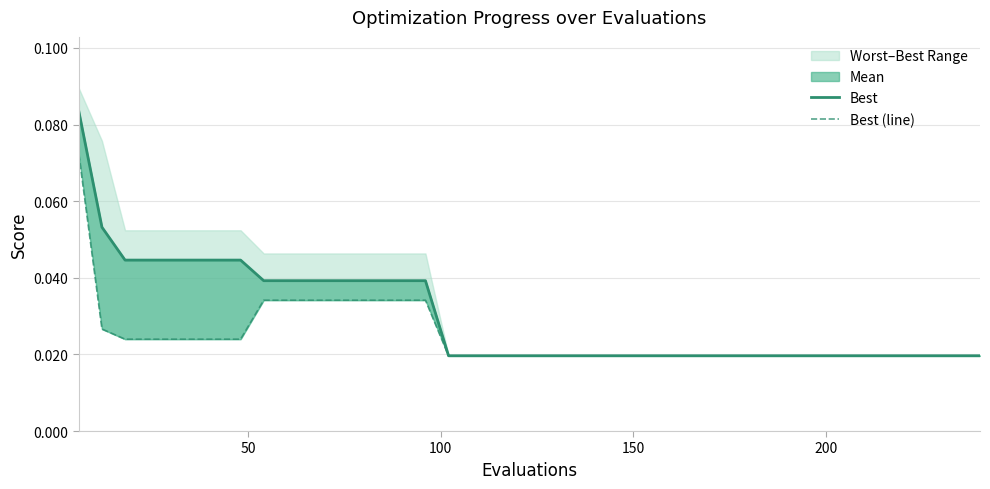

True or false: best line and best cross at least once.

False